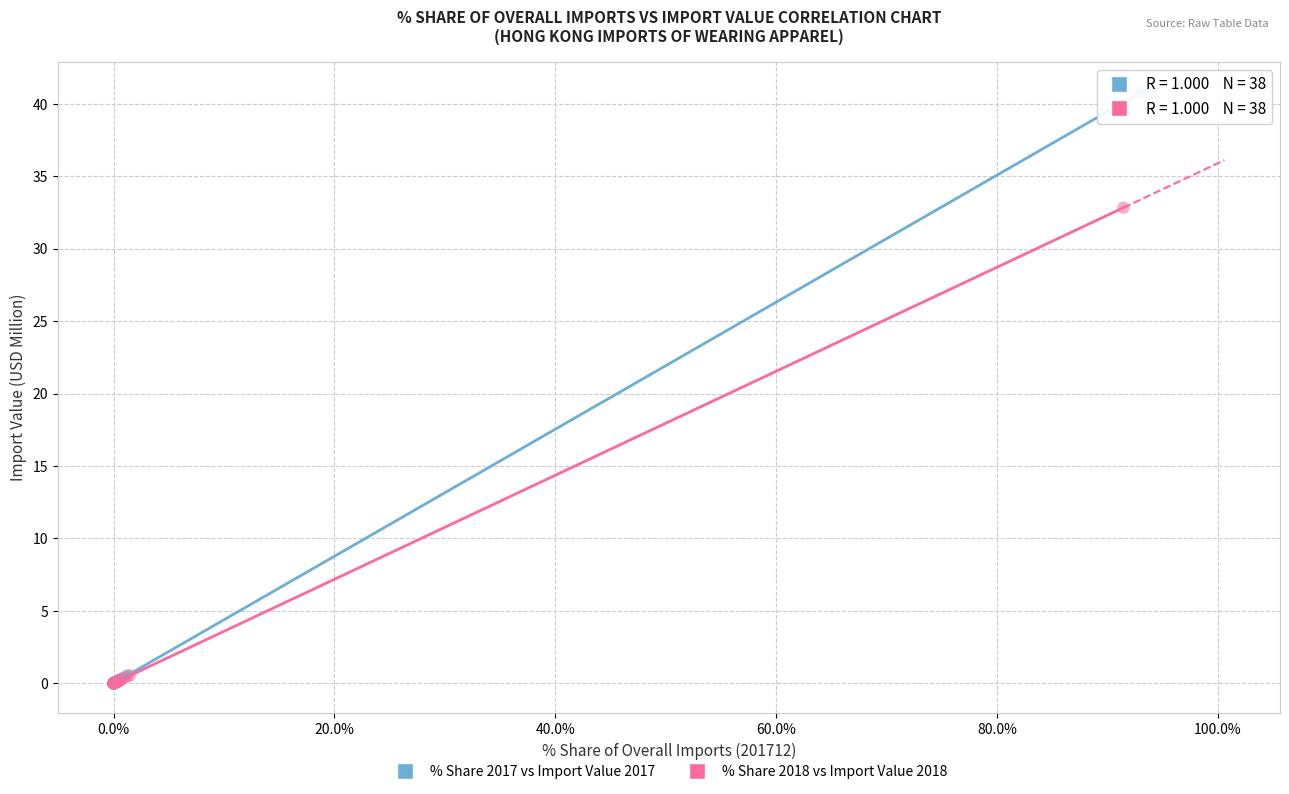

Which series has the largest Y range (max minus min)?

% Share 2017 vs Import Value 2017